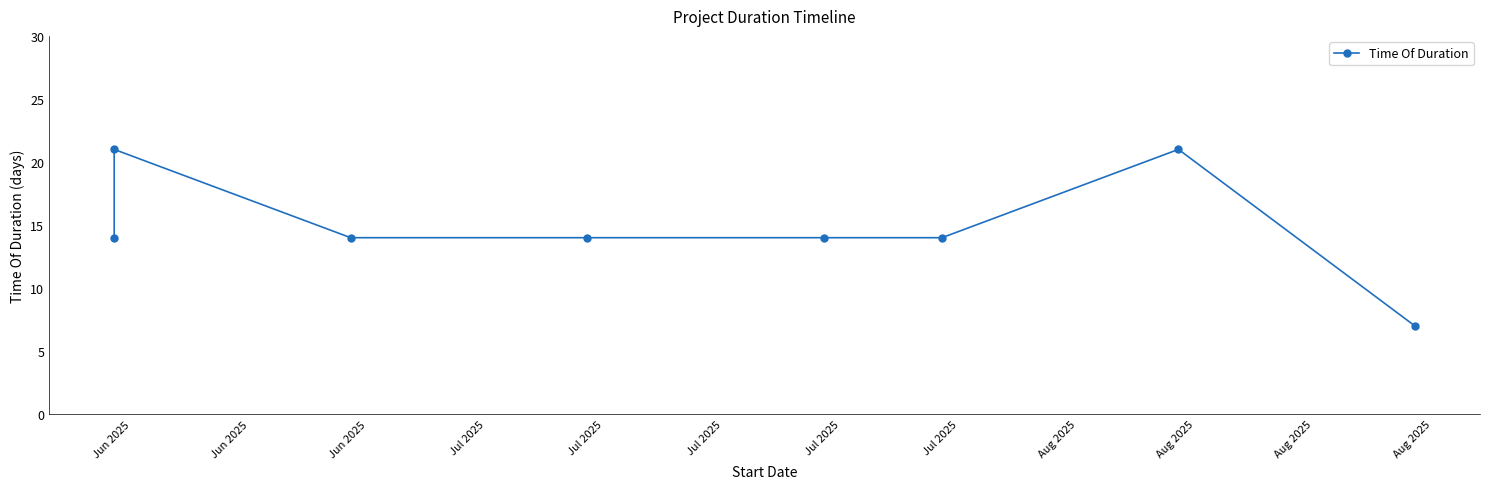

The value at Jul 2025 is 8. True or false?

False